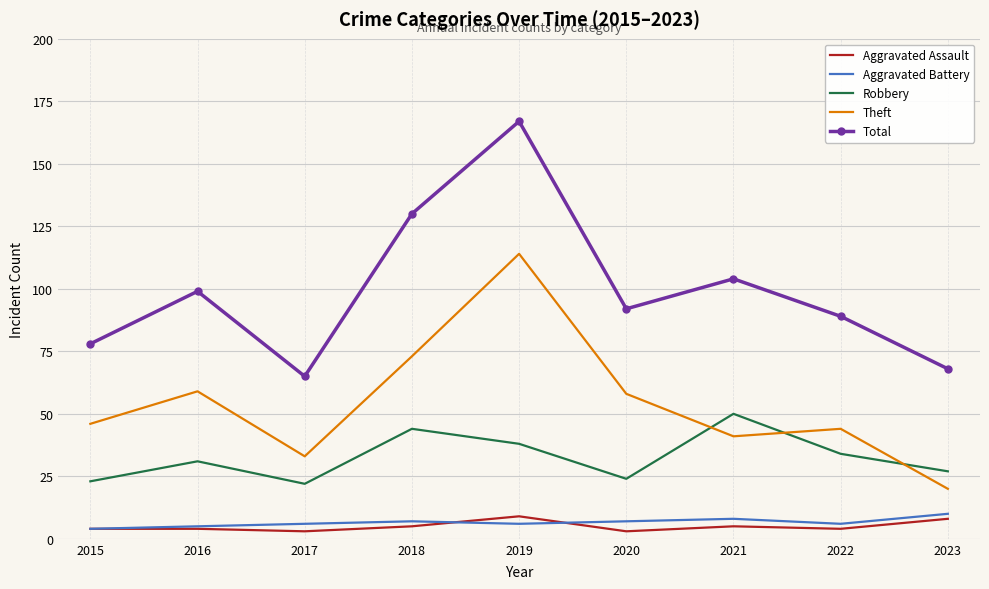

Which series changed the most between 2017 and 2022?

Total